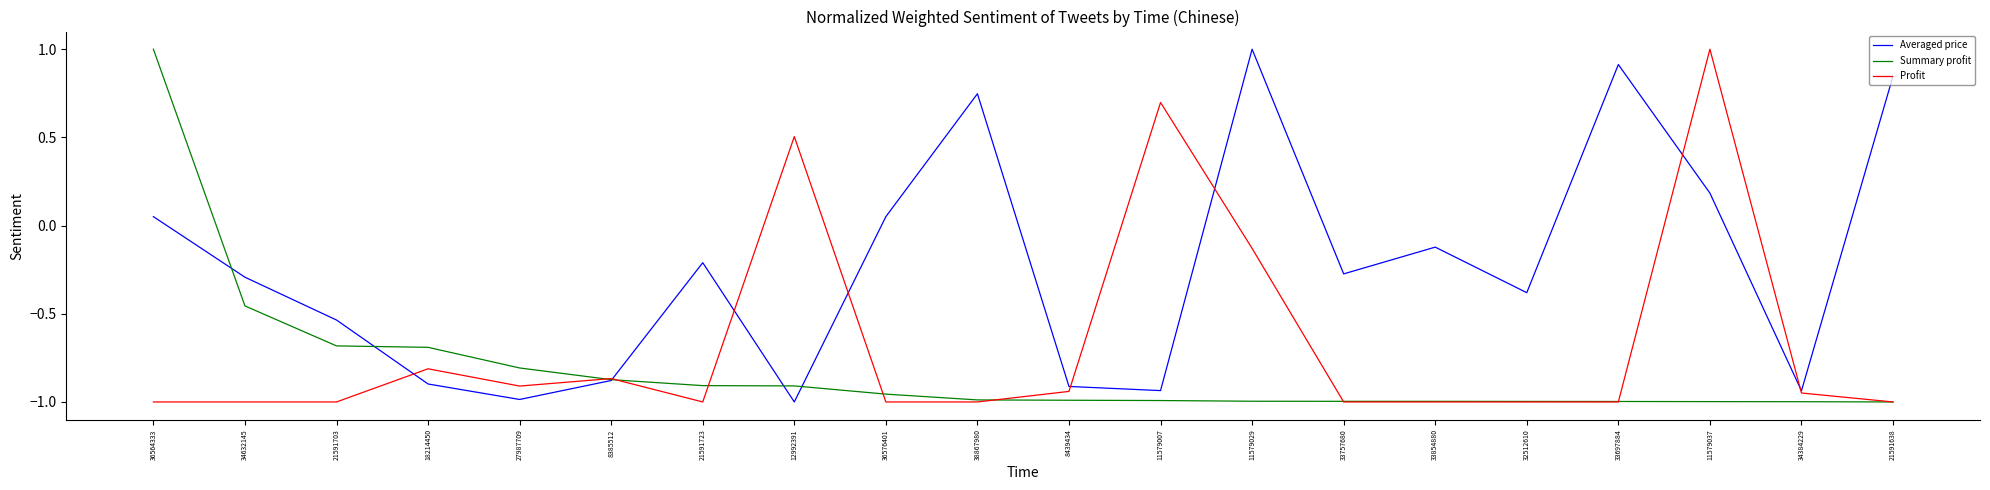

What position from the right is 21591638?

1